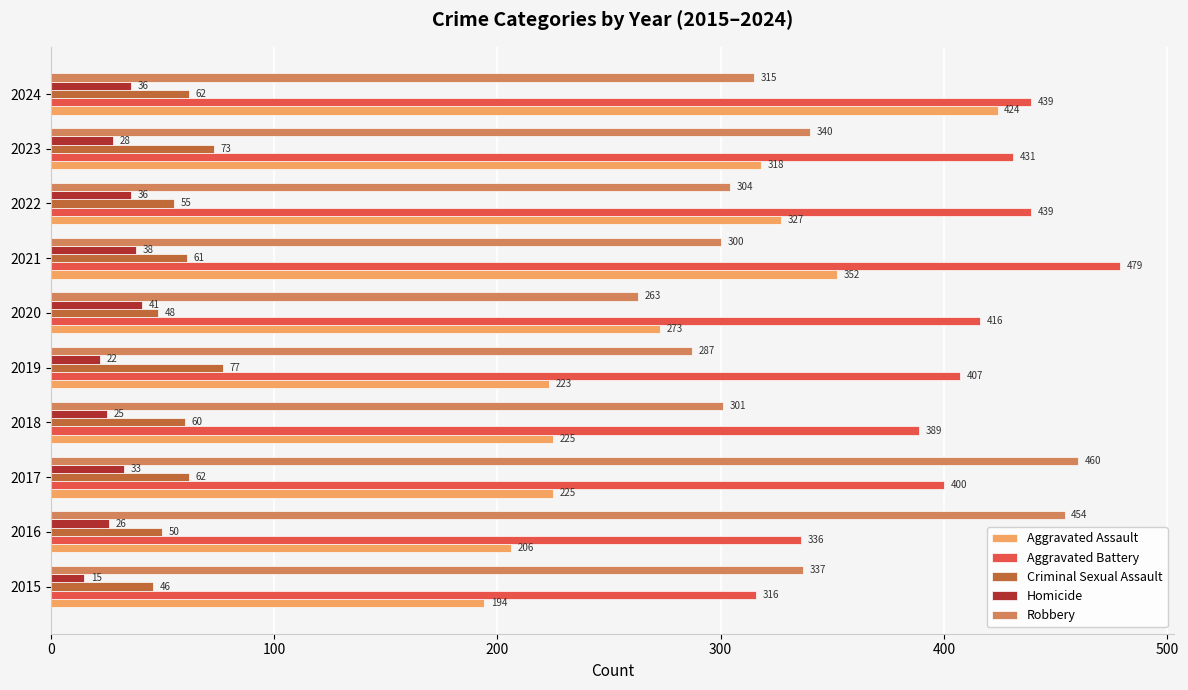

What is the average value of the Robbery series?

336